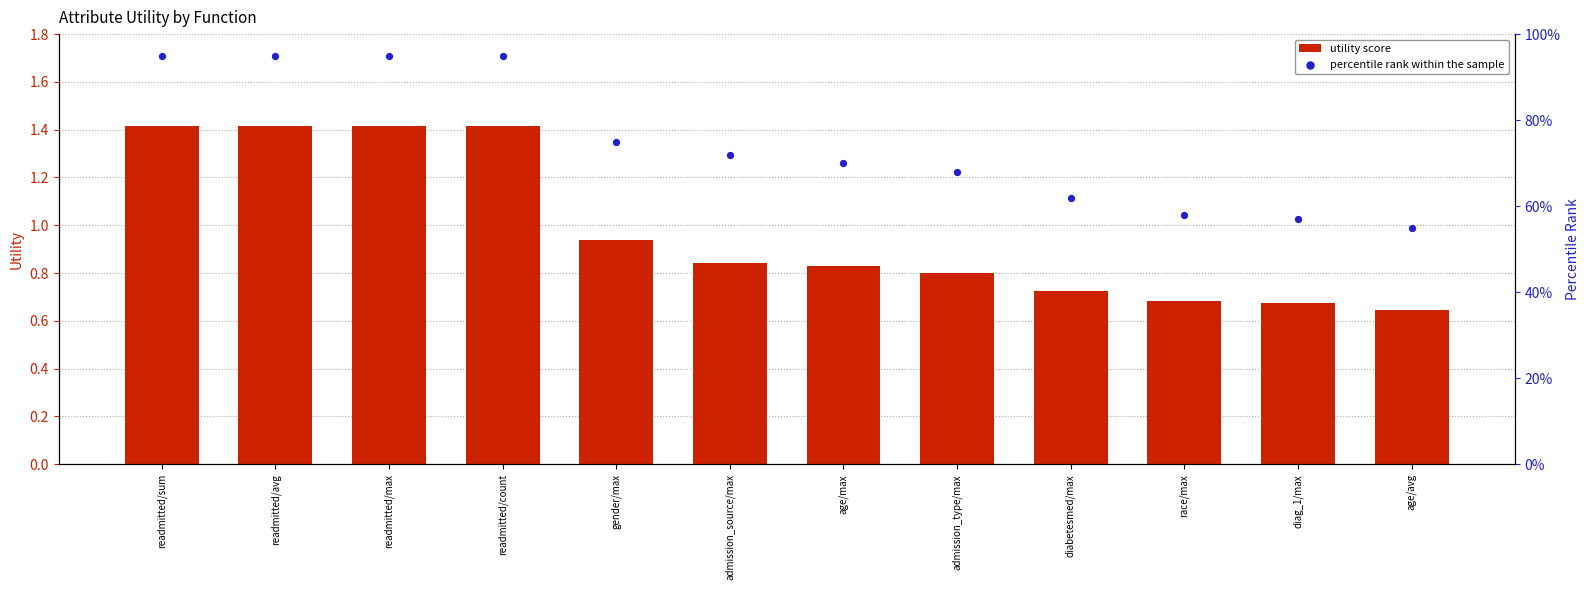

What are all the series names shown in the legend?

utility score, percentile rank within the sample